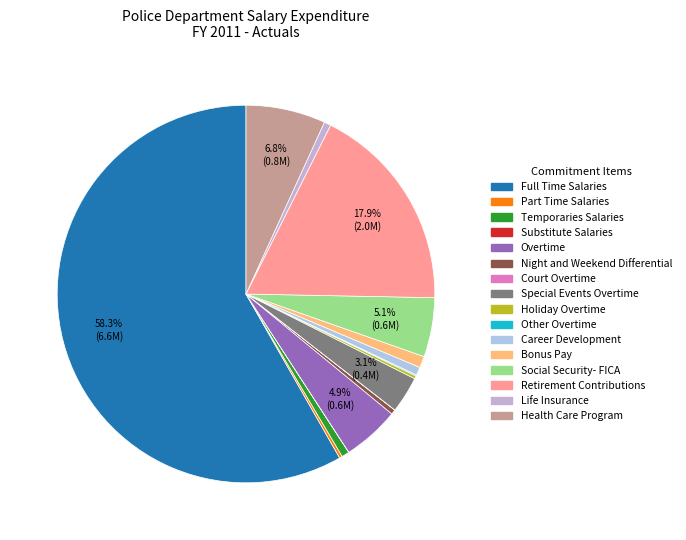

What is the change in value from Special Events Overtime to Health Care Program?

+415947.1